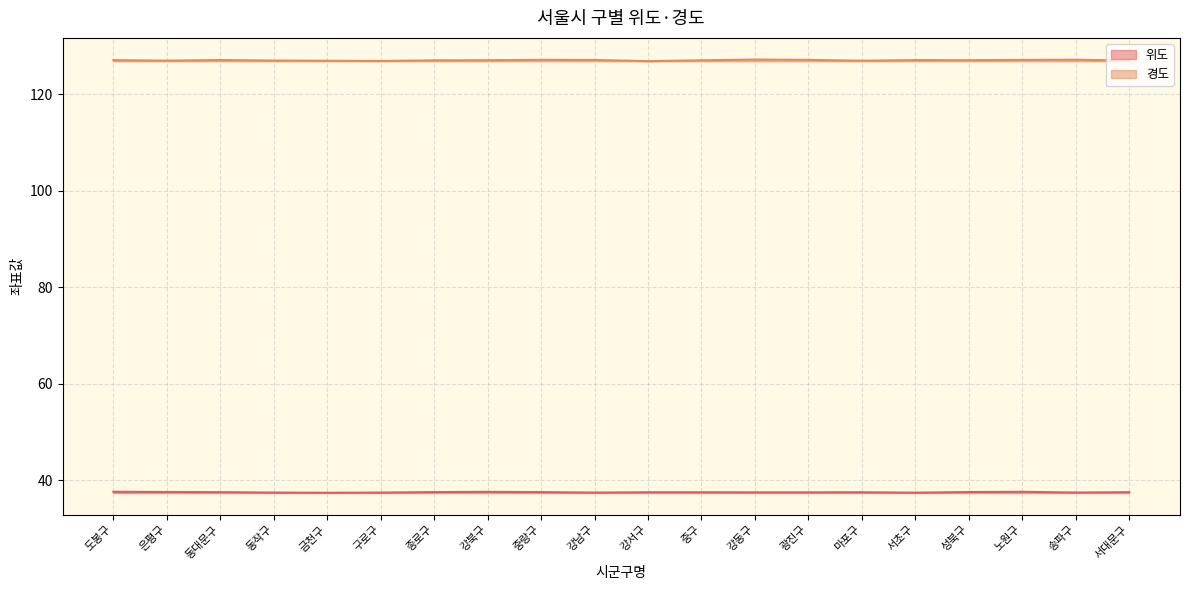

What is the difference between the highest and lowest values at 강북구?

89.4